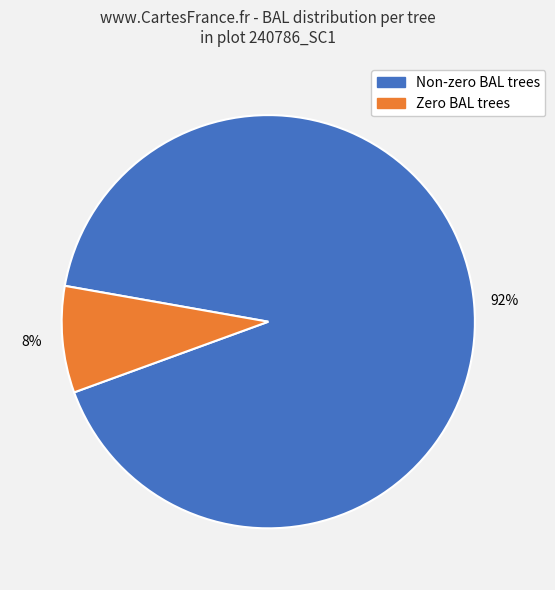

To the nearest percent, what is the average slice percentage?

50%